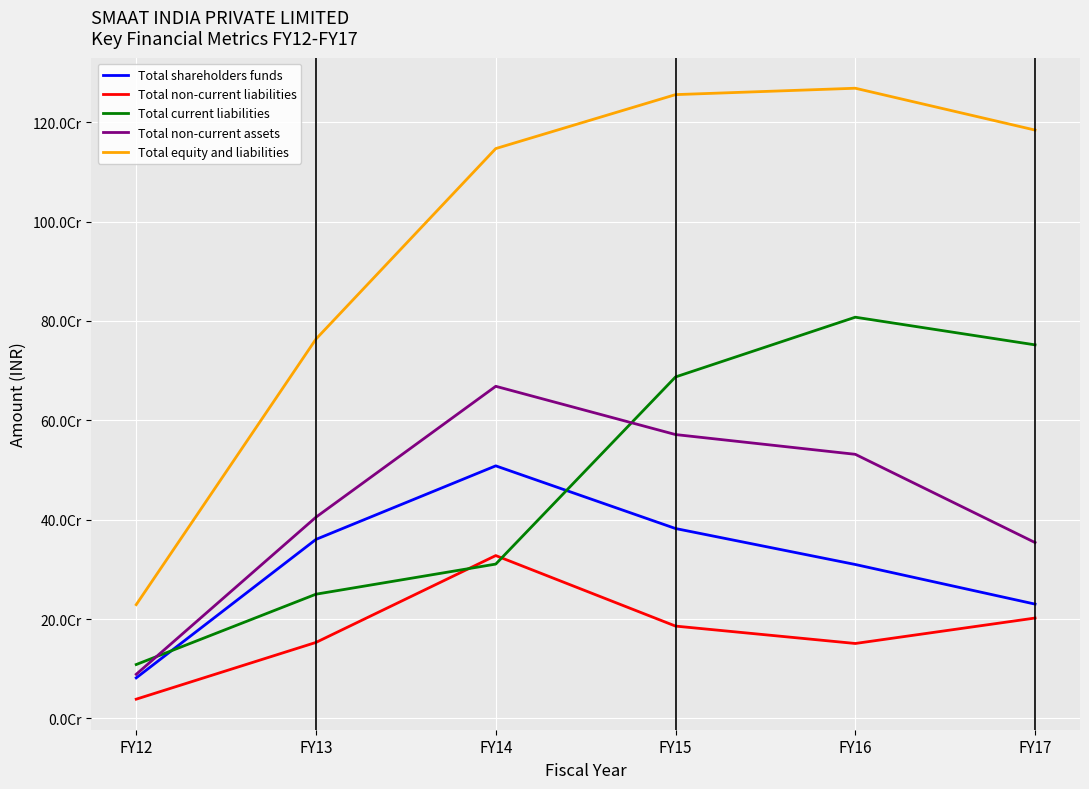

Rank the series by their maximum value, from highest to lowest.

Total equity and liabilities, Total current liabilities, Total non-current assets, Total shareholders funds, Total non-current liabilities